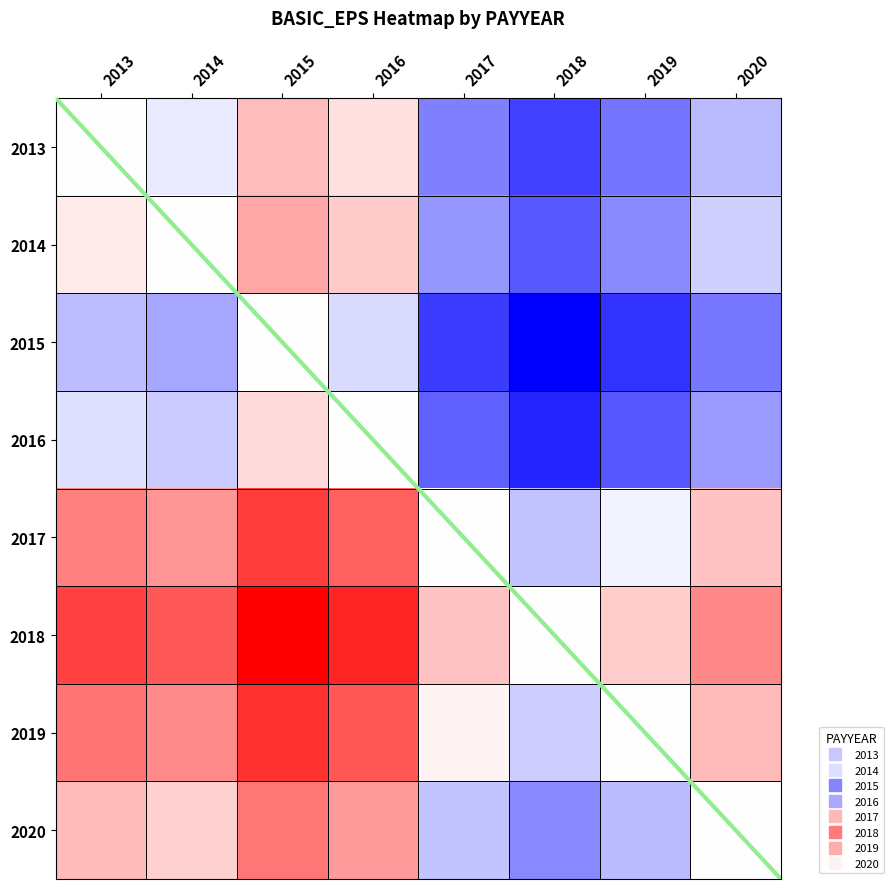

Is it true that 2014 equals -0.1 at 2018?

False